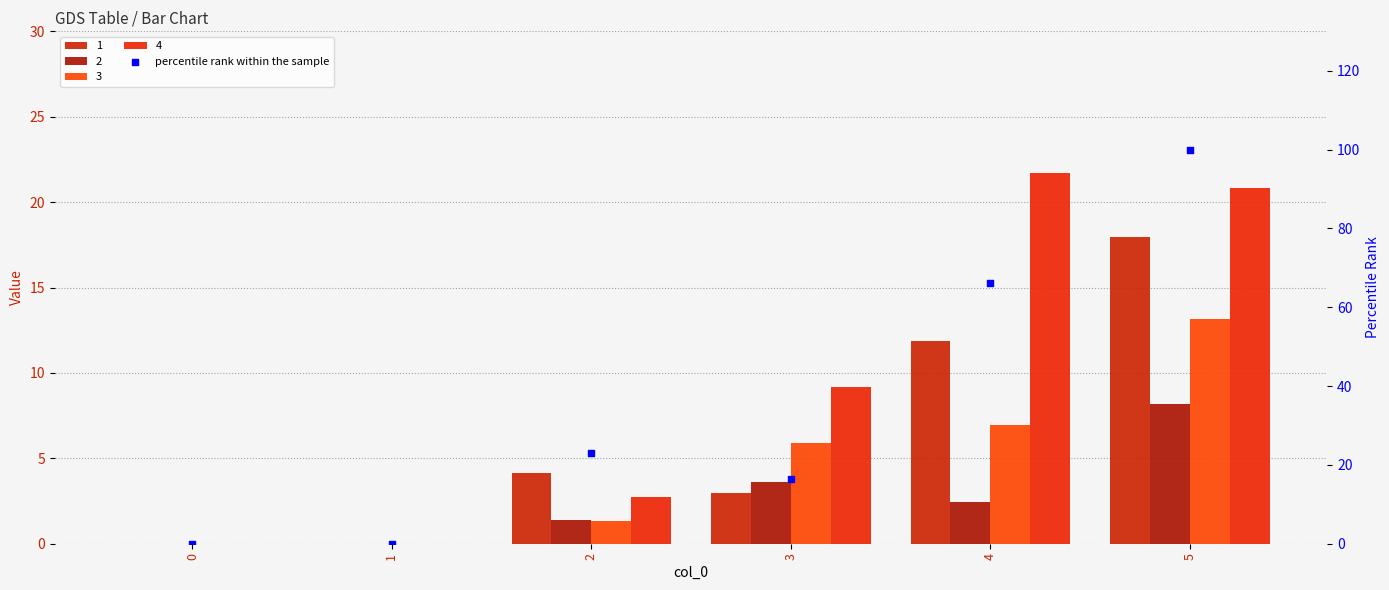

Which has a higher value, 1 or 5?

5